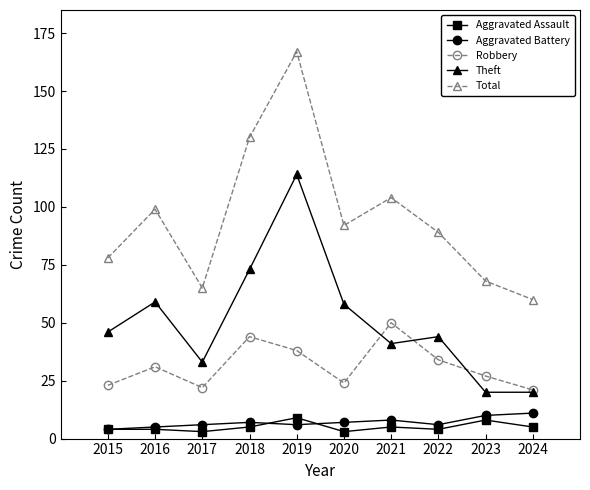

At which category does the chart reach its peak across all series?

2019